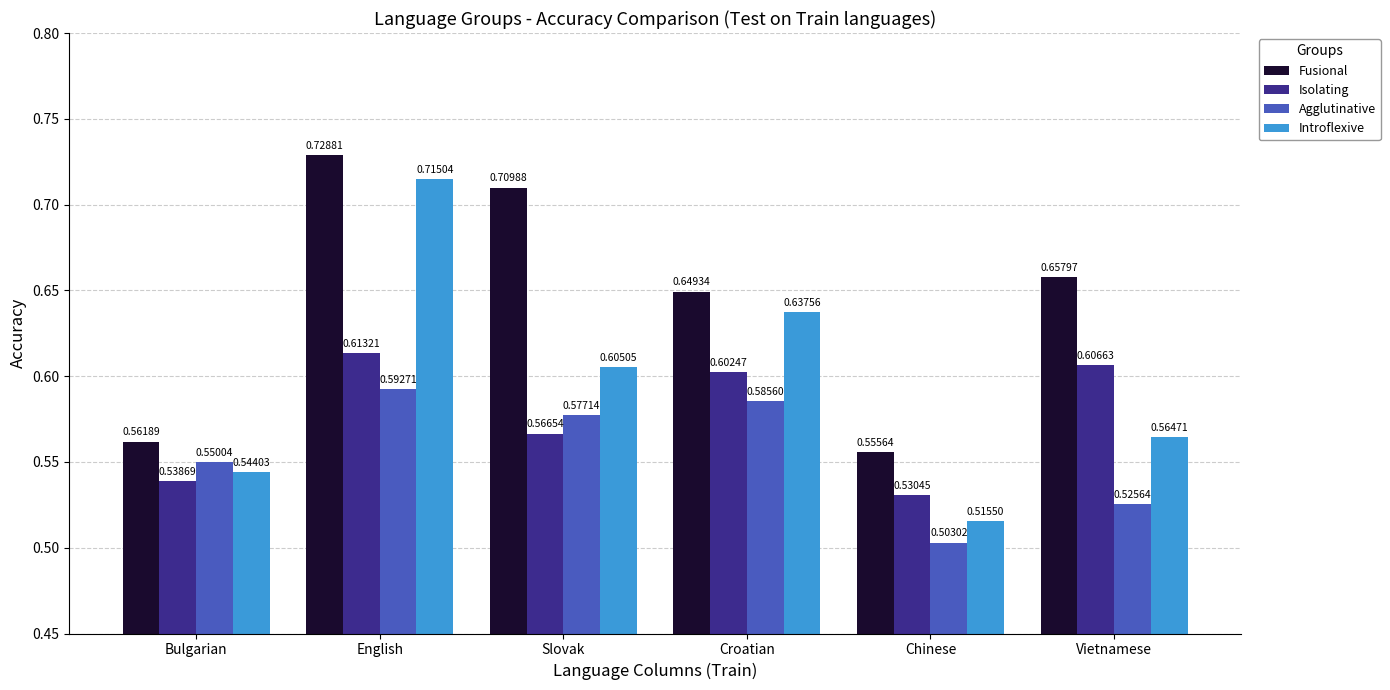

Where is Isolating nearest to the value 0?

Chinese